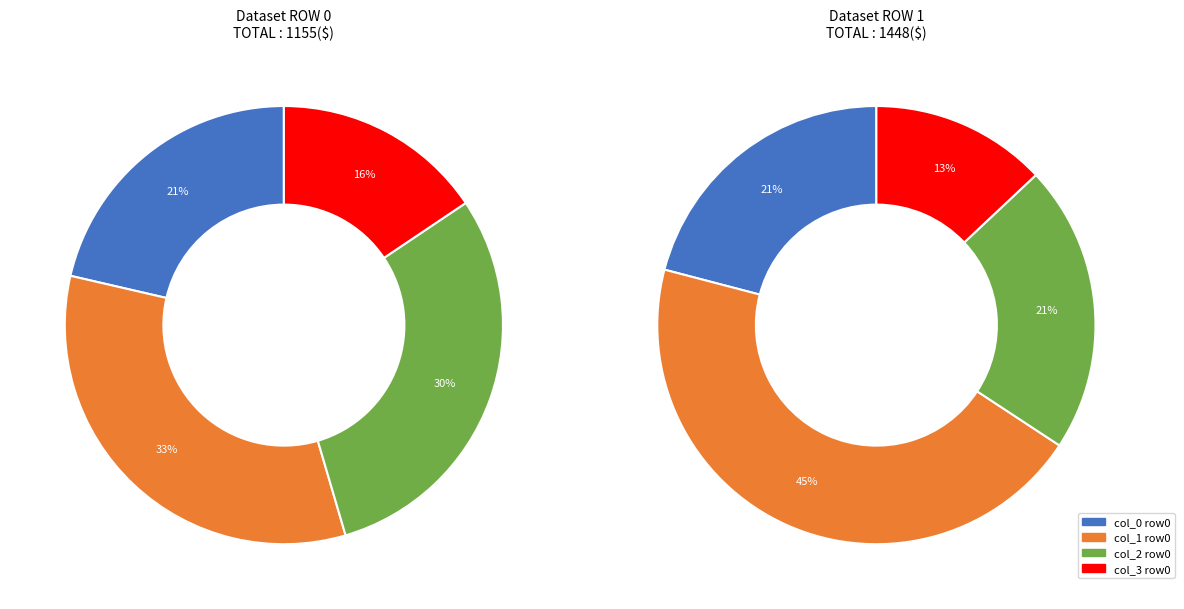

Between 383 and 180, which is larger?

383